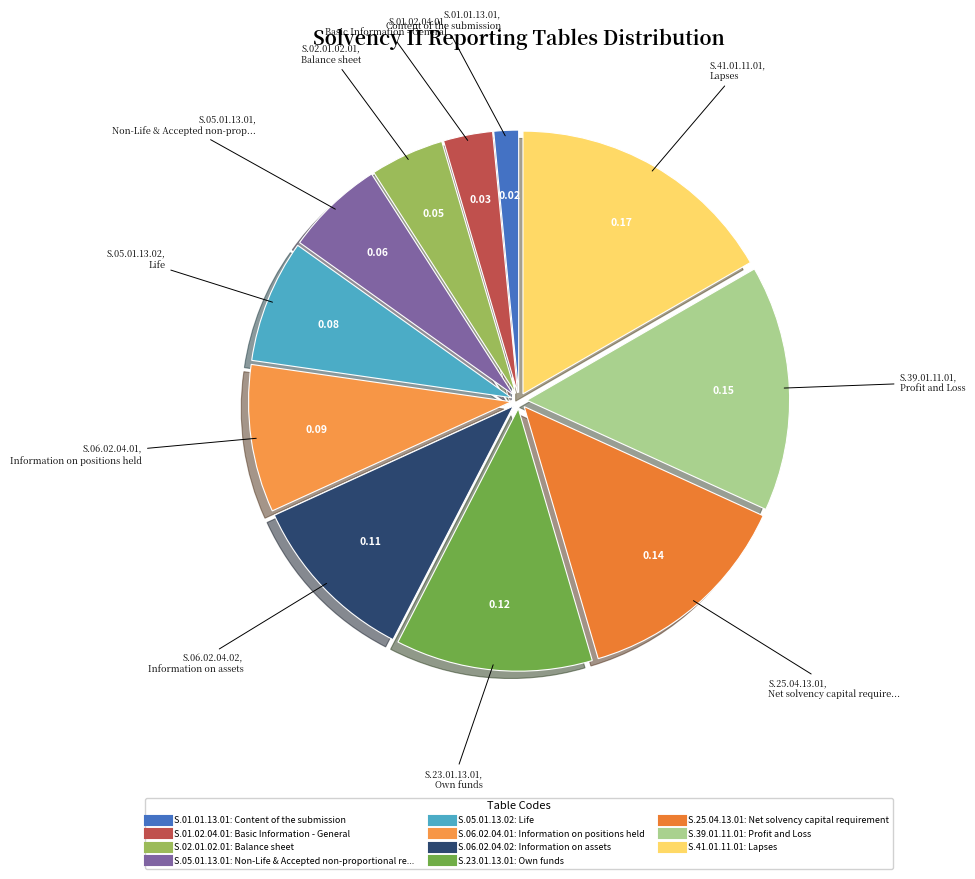

Rank the categories by value from lowest to highest.

S.01.01.13.01, S.01.02.04.01, S.02.01.02.01, S.05.01.13.01, S.05.01.13.02, S.06.02.04.01, S.06.02.04.02, S.23.01.13.01, S.25.04.13.01, S.39.01.11.01, S.41.01.11.01